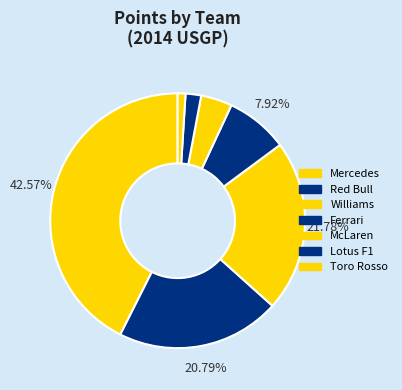

True or false: Lotus F1 accounts for 1% of the total.

False